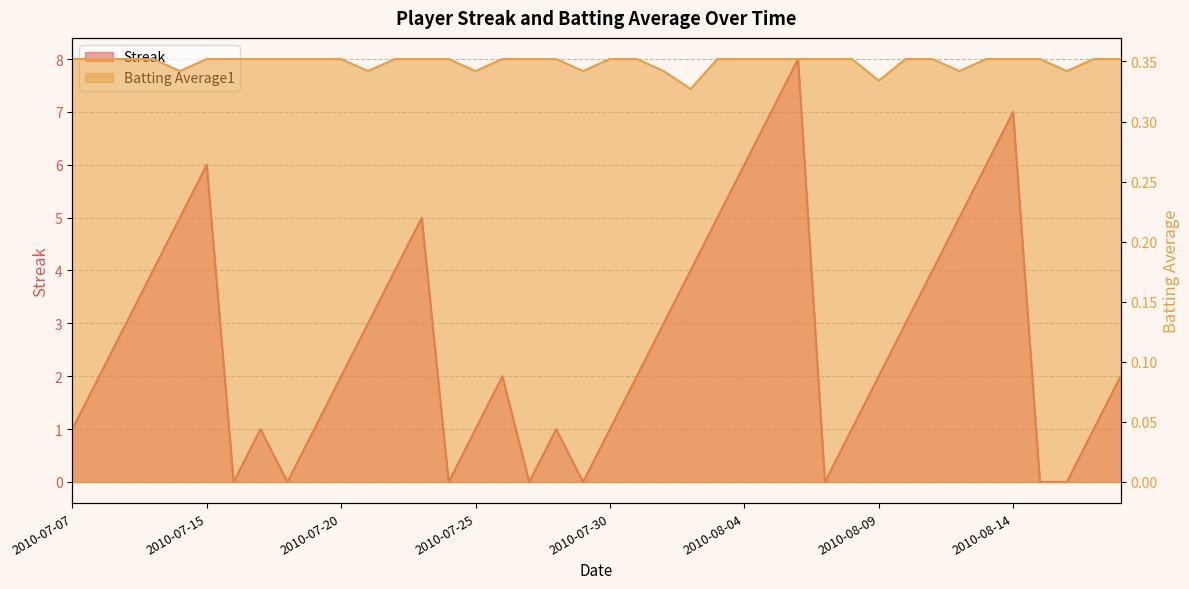

True or false: Batting Average1 has more than 0 points higher than both neighbors.

False